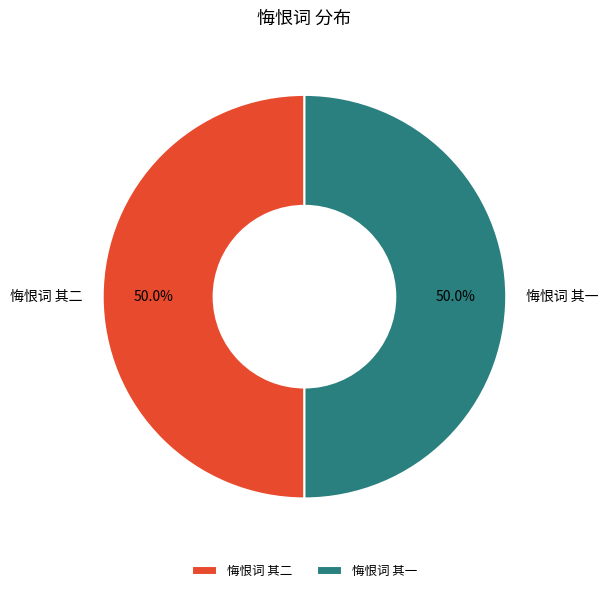

Approximately how many times larger is the value at 悔恨词 其二 compared to 悔恨词 其一?

1.0